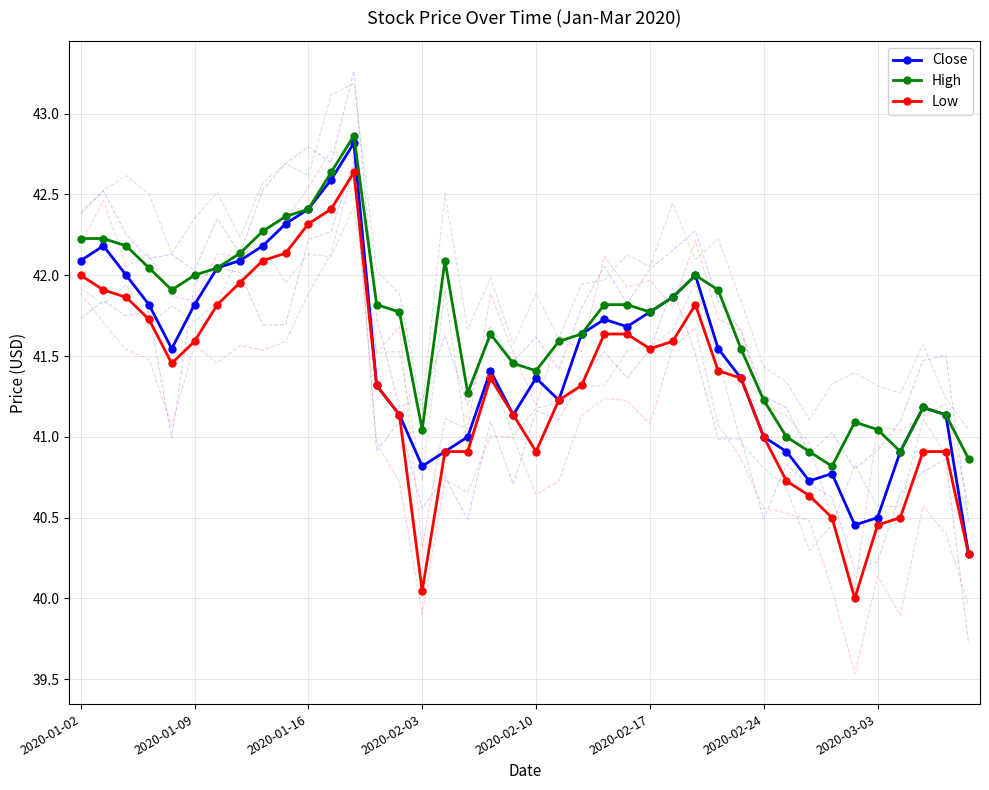

What is the greatest value displayed?

42.9